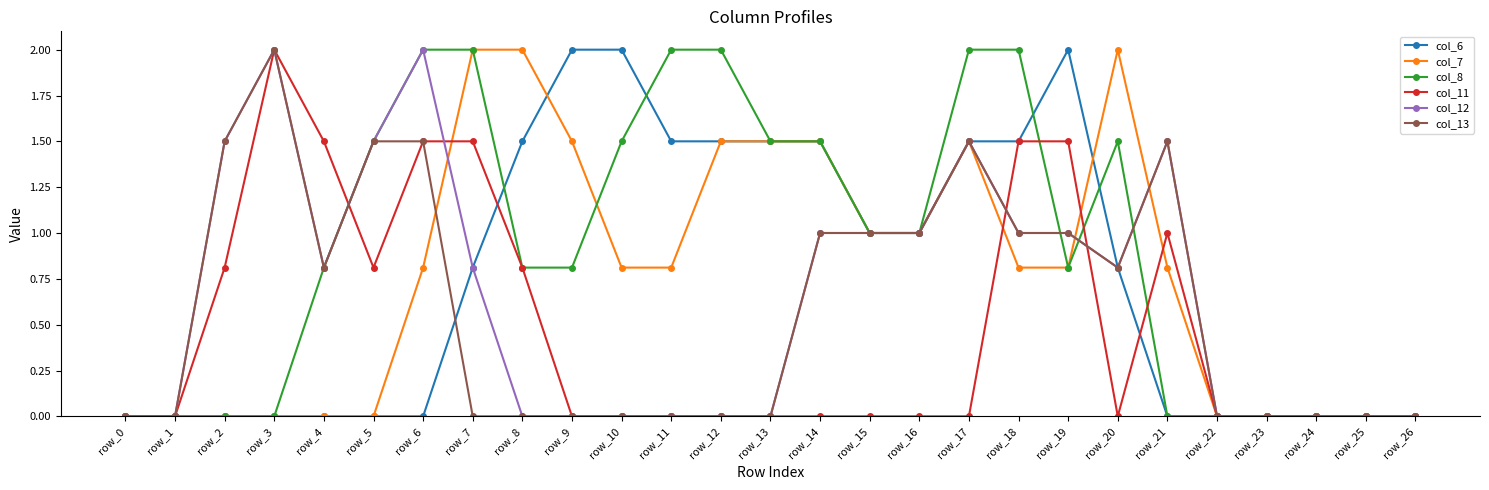

Is the value of col_7 at row_19 greater than the value of col_8 at row_26?

Yes